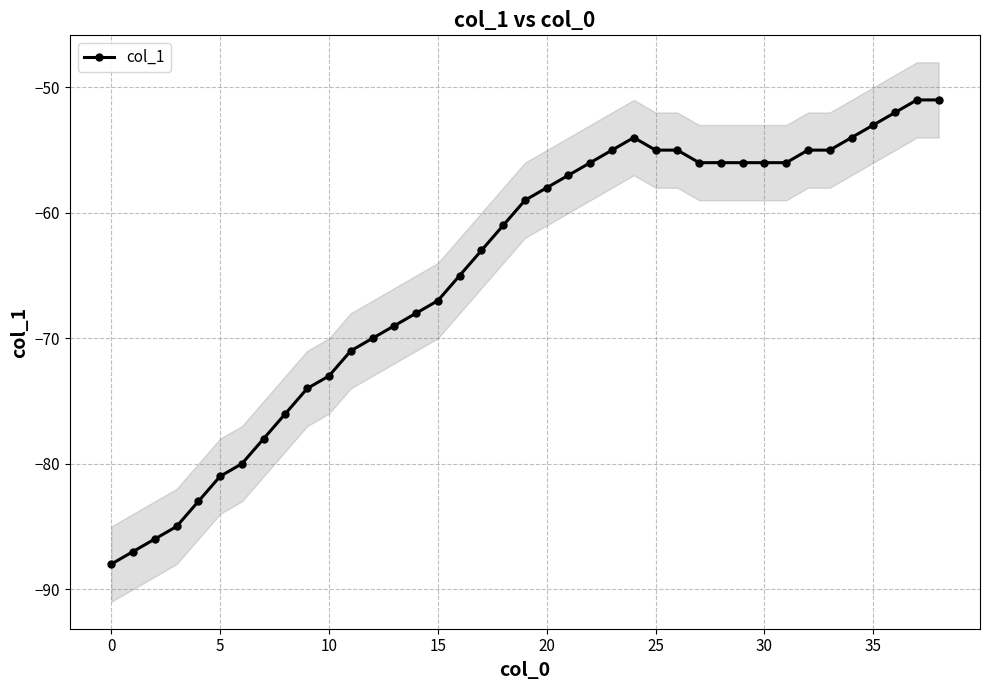

True or false: col_1 has more than 0 points higher than both neighbors.

True